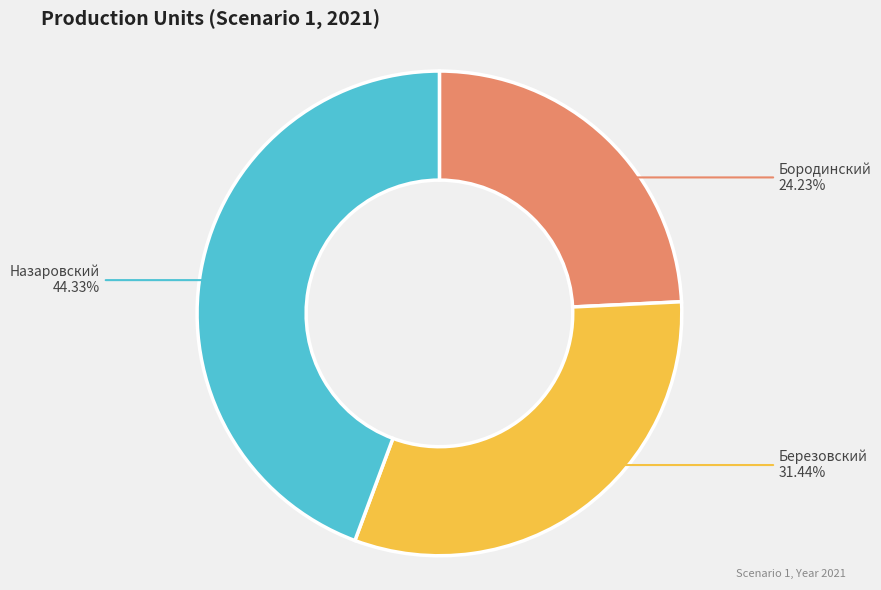

Is there a majority slice in this chart?

No